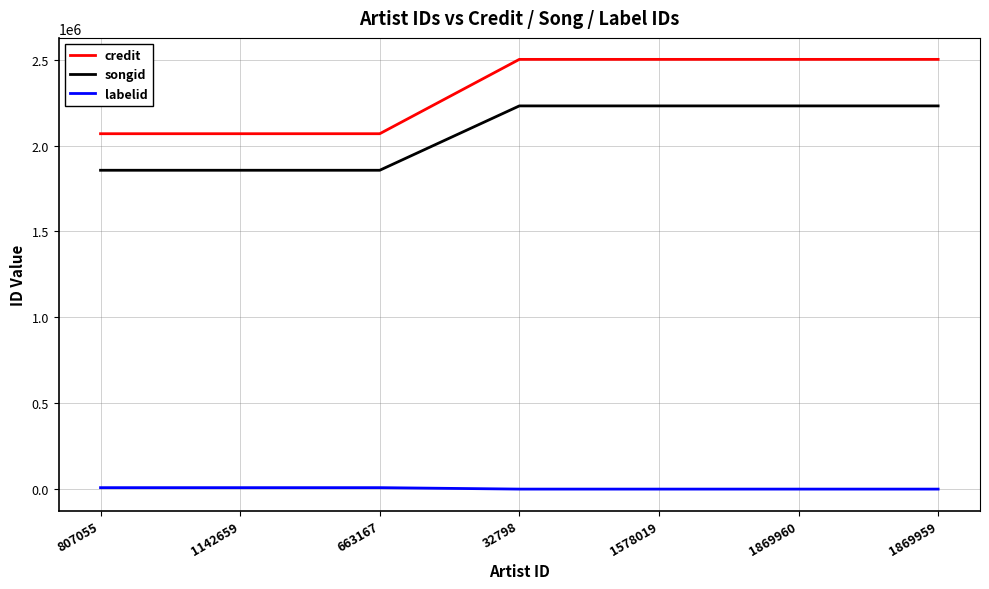

What is the lowest value of the credit series?

2068639